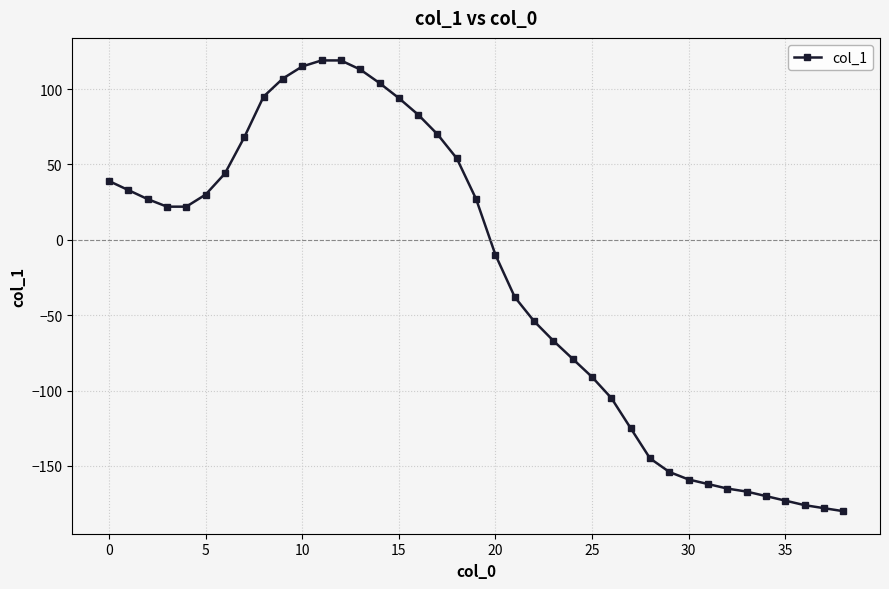

What is the smallest value displayed?

-180